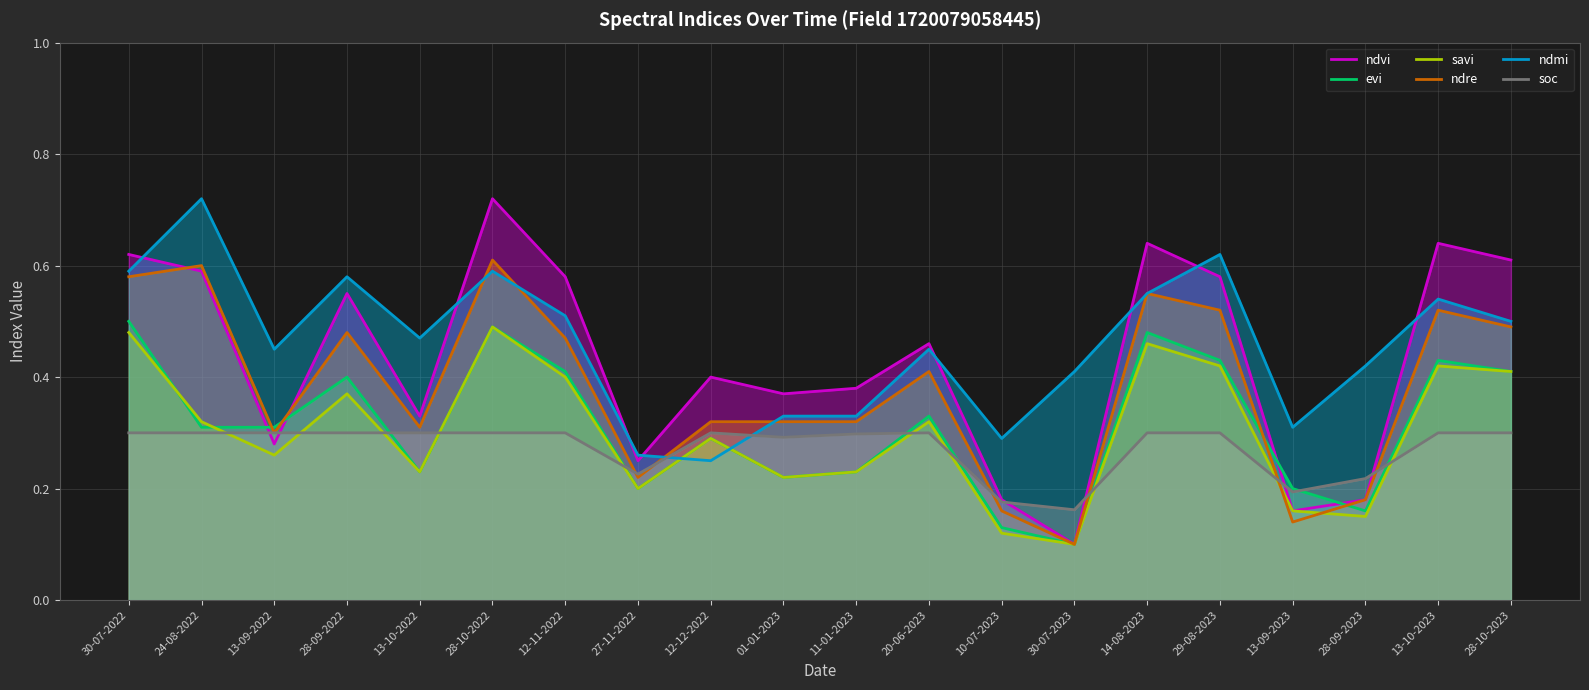

Which series has the largest total across all categories?

ndmi